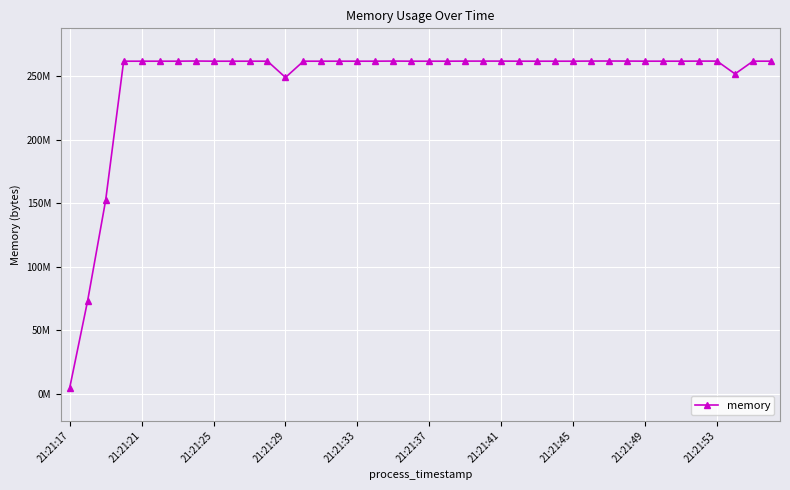

Does the chart display data point markers on the line(s)?

Yes